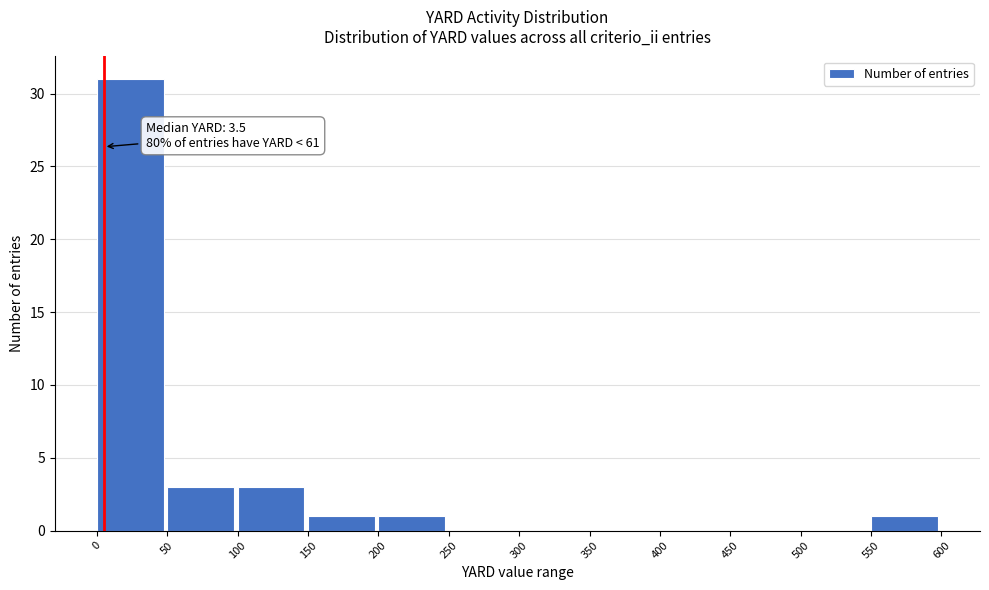

Which range on the x-axis has the tallest bar?

0 to 50